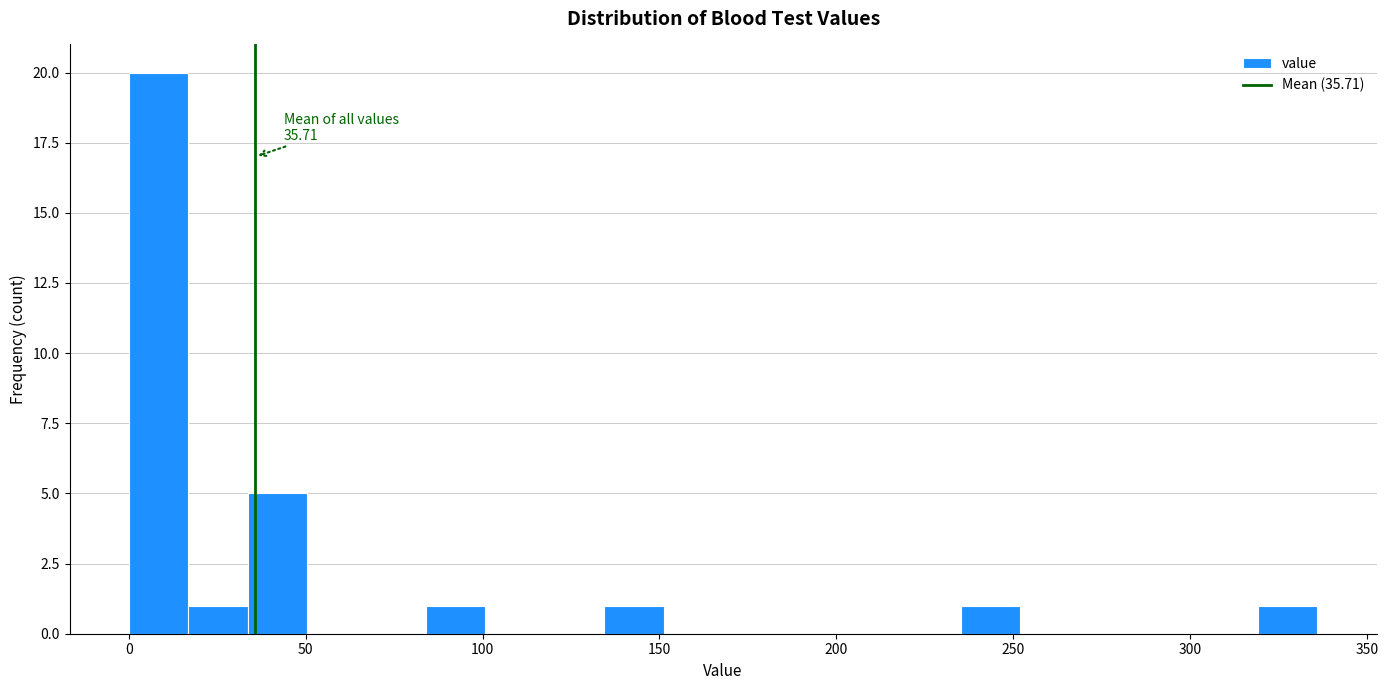

Around what value on the x-axis is the tallest bar? Give the approximate position of its centre, as read against the axis.

10